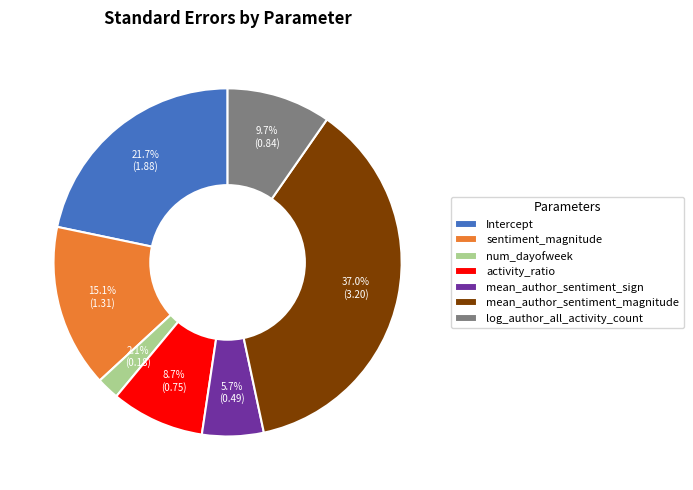

Is Intercept the majority of the pie?

No